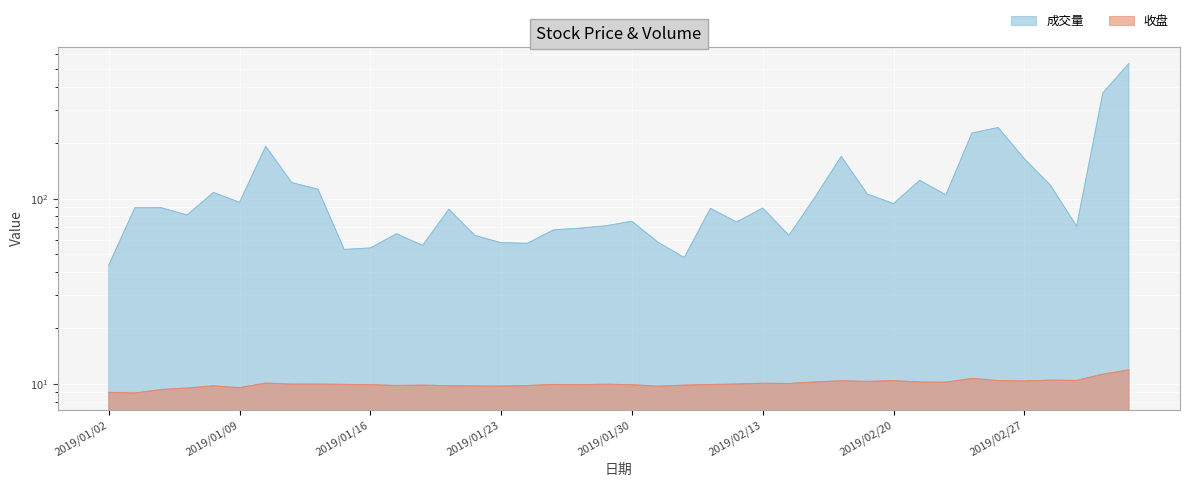

True or false: 收盘 and 成交量 cross at least once.

False